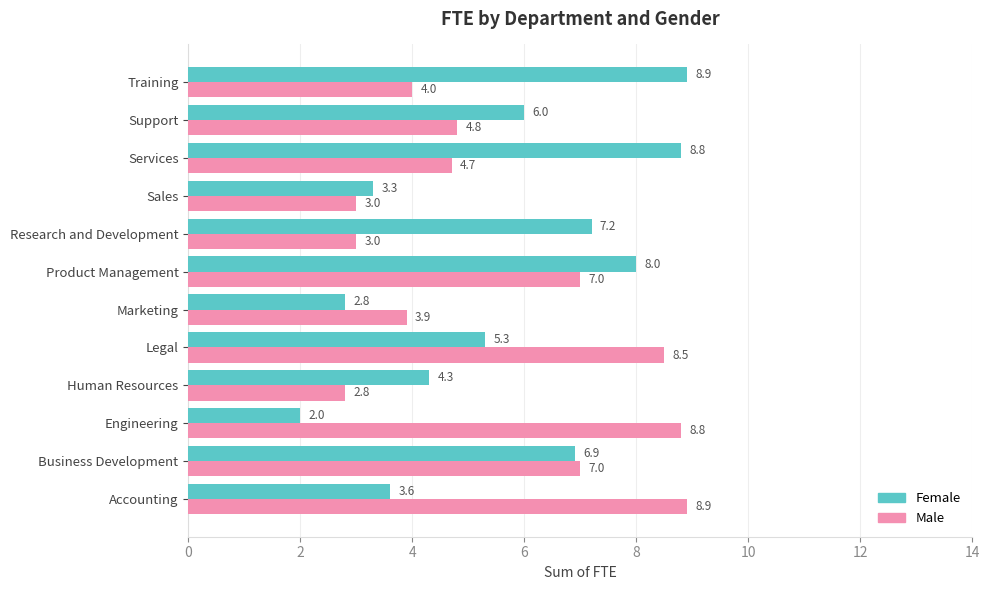

What is the difference between the maximum and minimum values in the Male series?

6.1